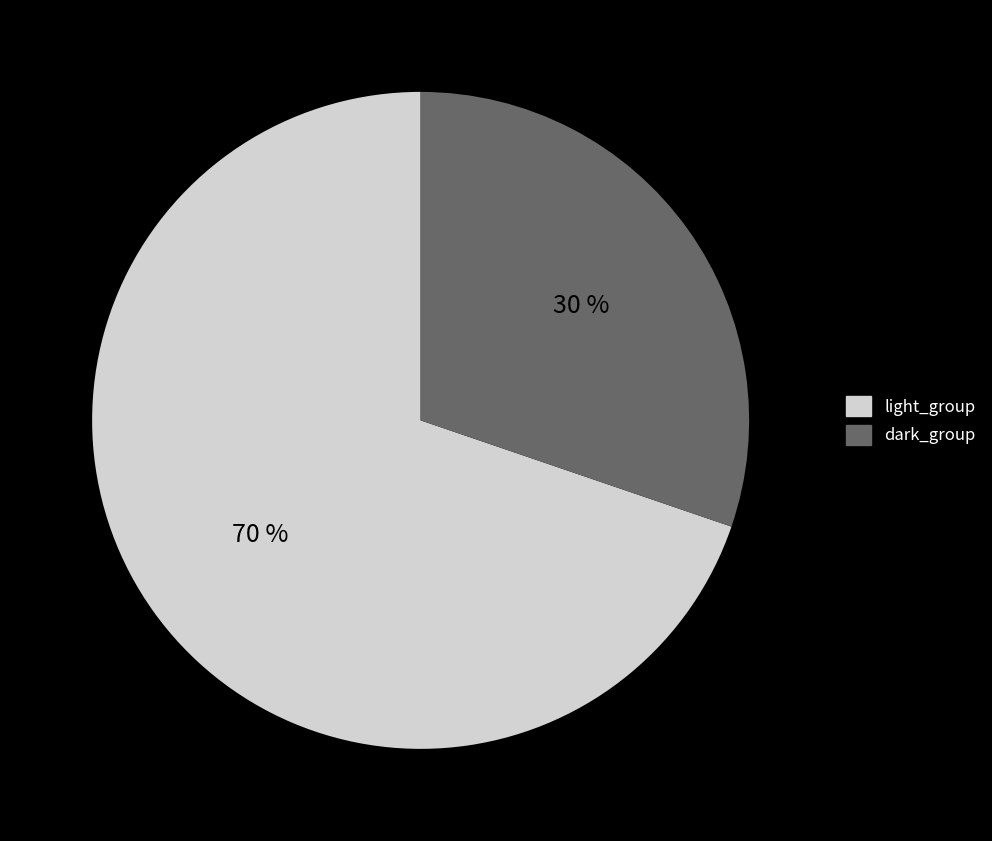

Does any single category account for the majority?

Yes